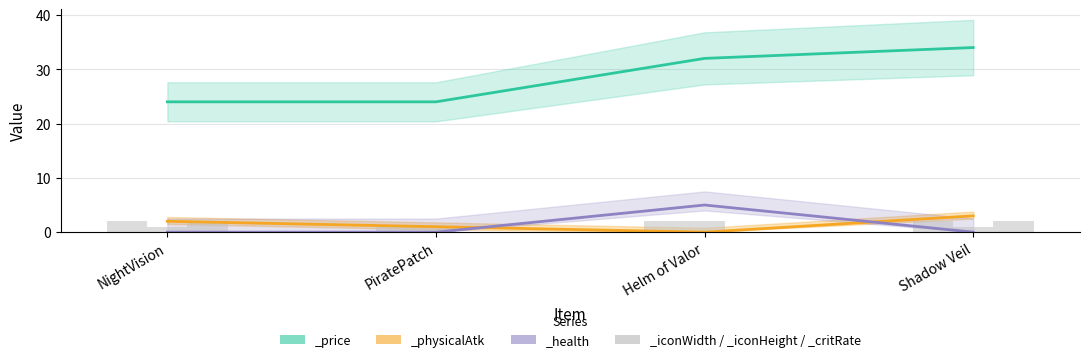

What is the difference between the maximum and second lowest values in the _critRate series?

2